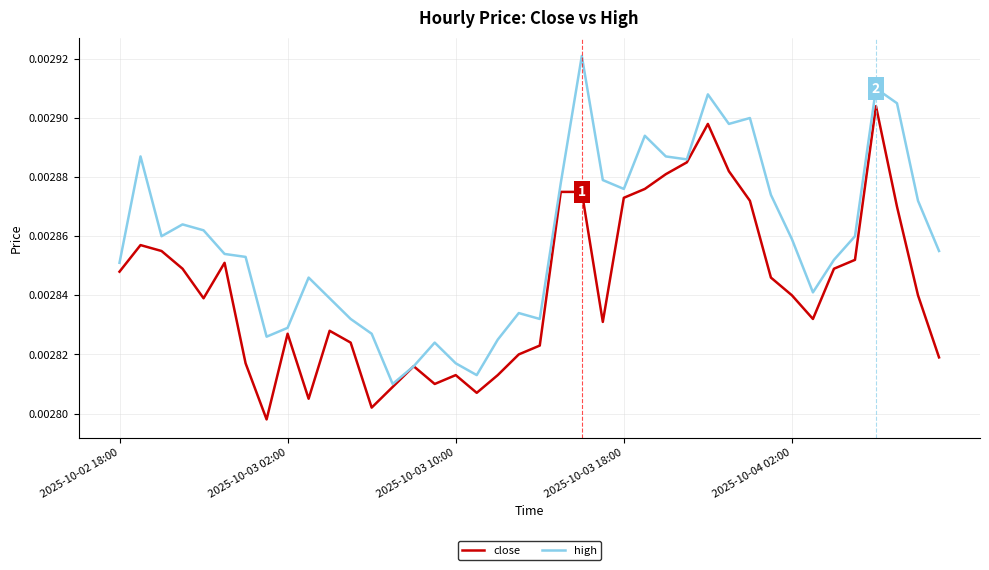

Which series has the largest total across all categories?

high